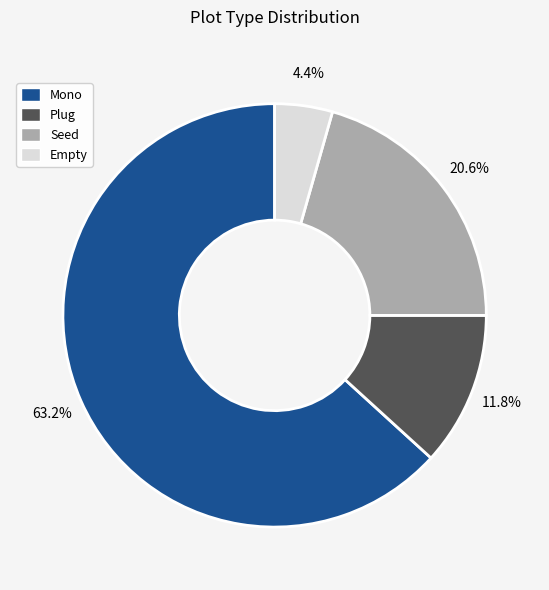

True or false: Mono accounts for 77% of the total.

False